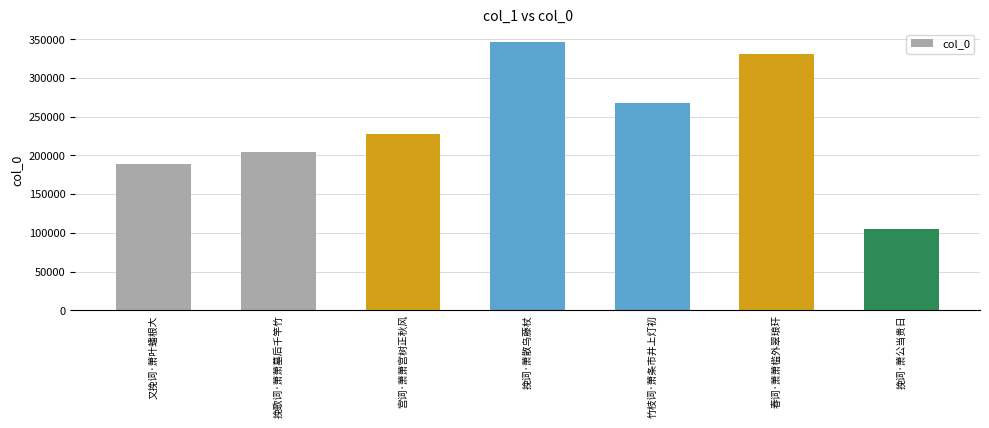

What is the average value?

238788